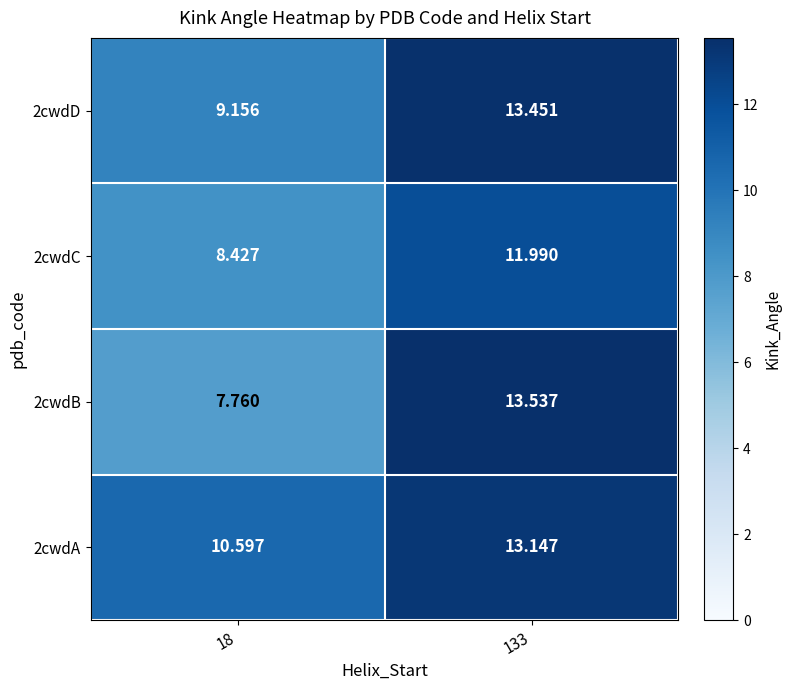

What is the spread (max minus min) of values at 18?

2.8